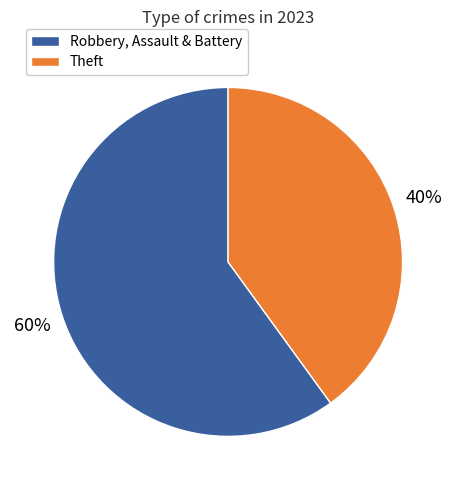

Rank the categories by value from lowest to highest.

Theft, Robbery, Assault & Battery